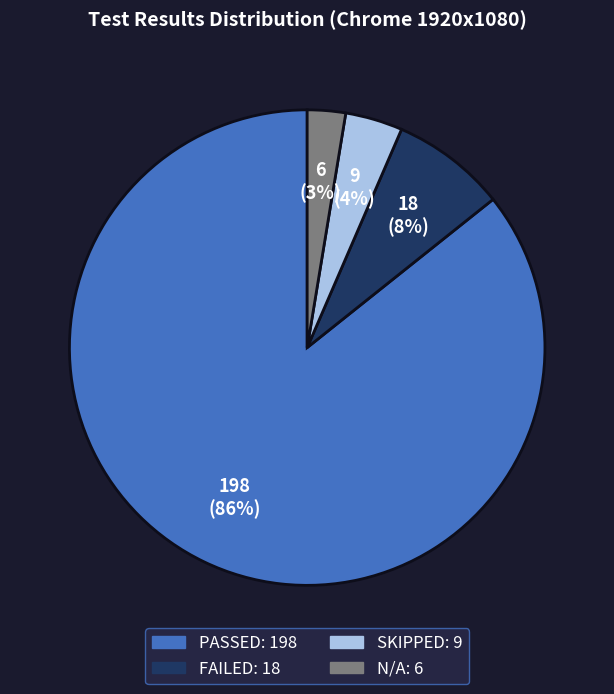

True or false: FAILED accounts for 1% of the total.

False